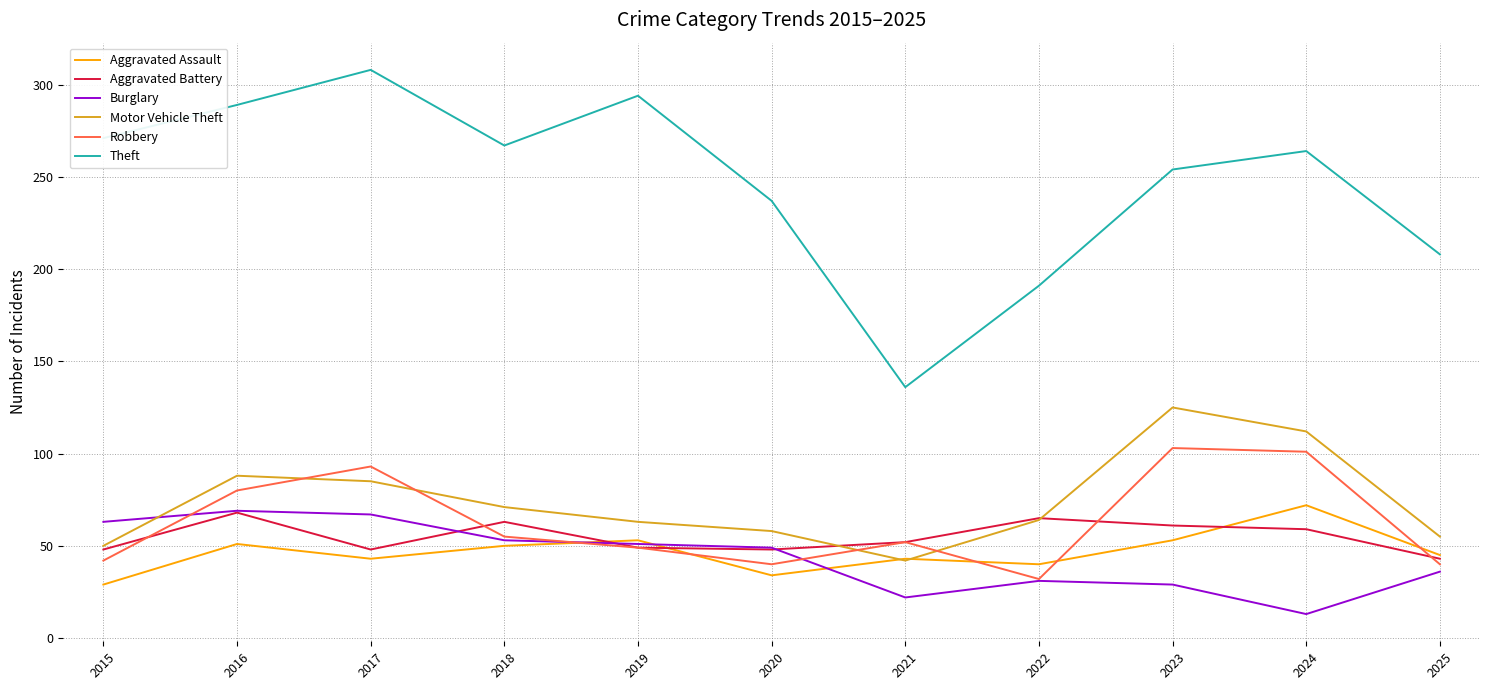

True or false: Robbery has more than 0 interior local peaks.

True